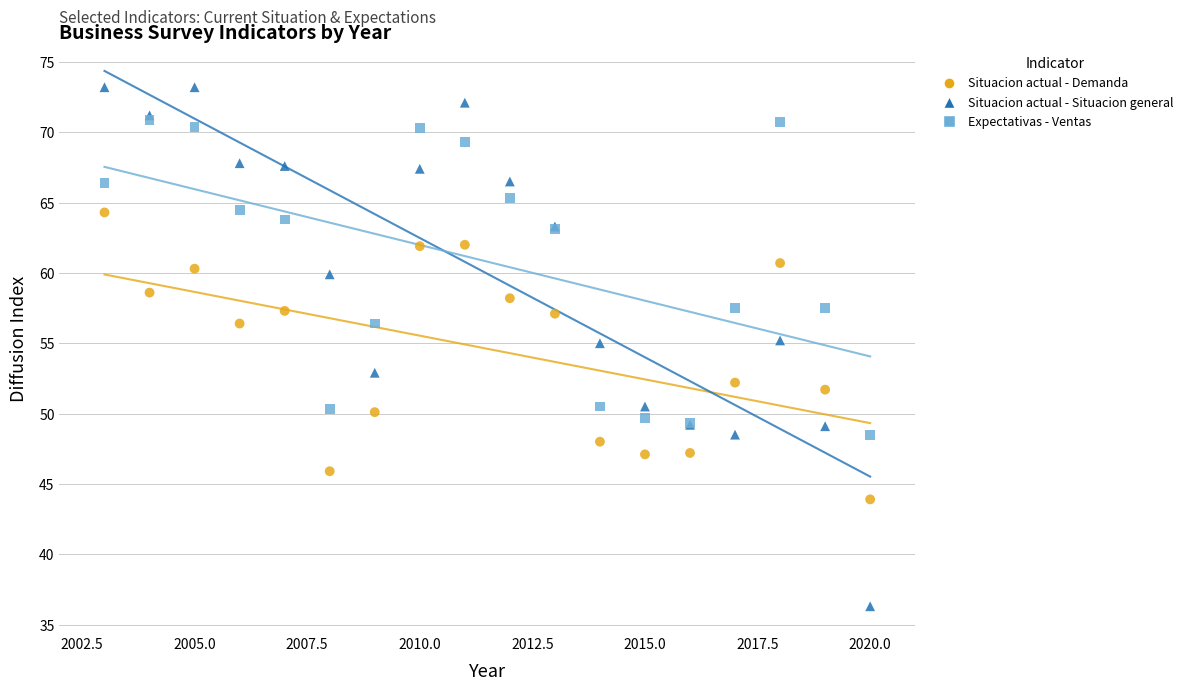

What are all the series names shown in the legend?

Situacion actual - Demanda, Situacion actual - Situacion general, Expectativas - Ventas